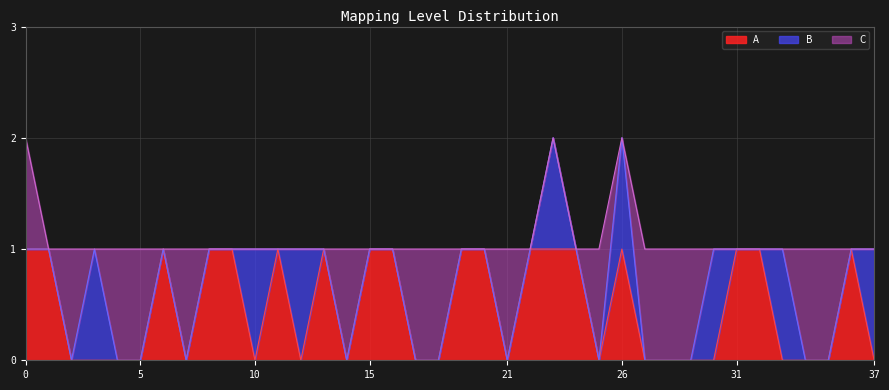

List the labels in order of A value, smallest first.

2, 3, 4, 5, 7, 10, 12, 14, 17, 18, 21, 25, 27, 28, 29, 30, 33, 34, 35, 37, 0, 1, 6, 8, 9, 11, 13, 15, 16, 19, 20, 22, 23, 24, 26, 31, 32, 36